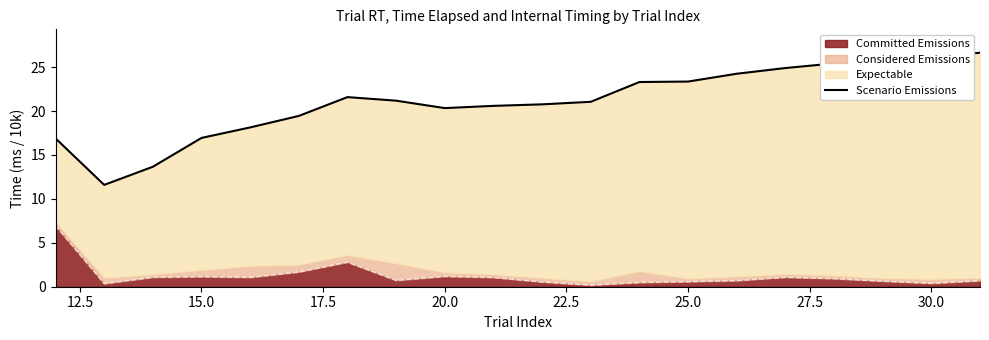

What is the sum of all values?

421.7